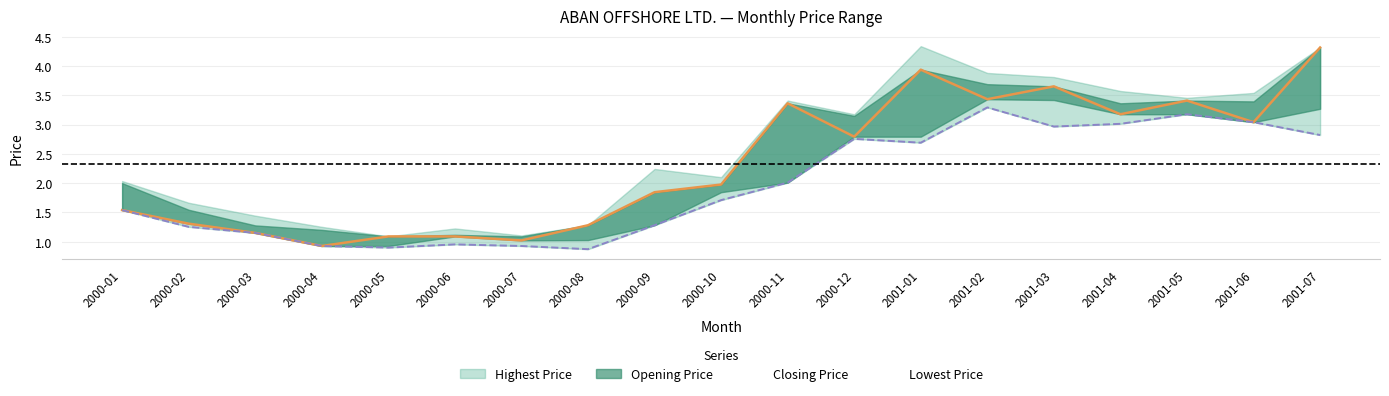

Between 2000-09 and 2000-08, which is larger?

2000-09